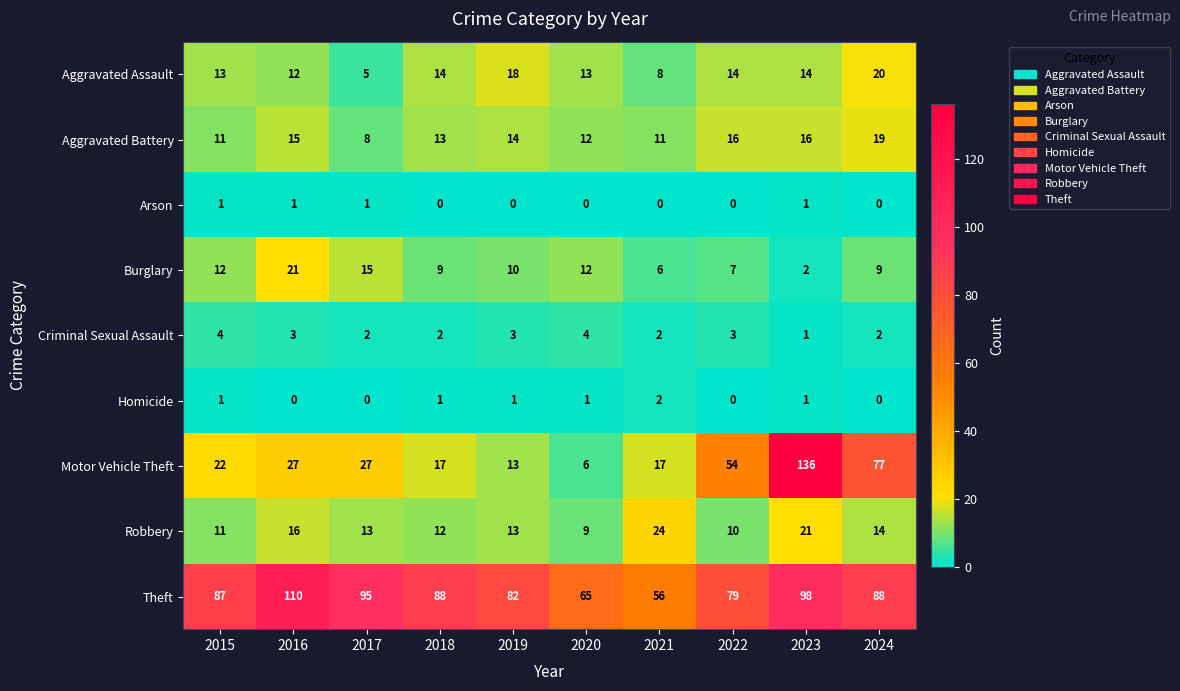

Is the value of Aggravated Battery at 2016 greater than the value of Homicide at 2016?

Yes